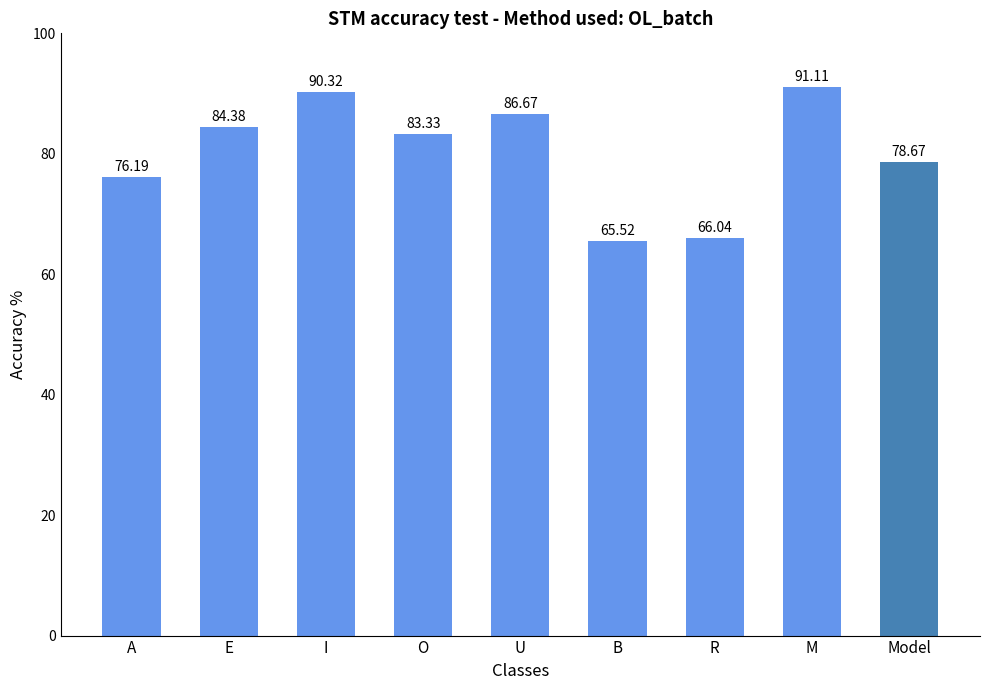

What is the label of the 5th bar from the right?

U